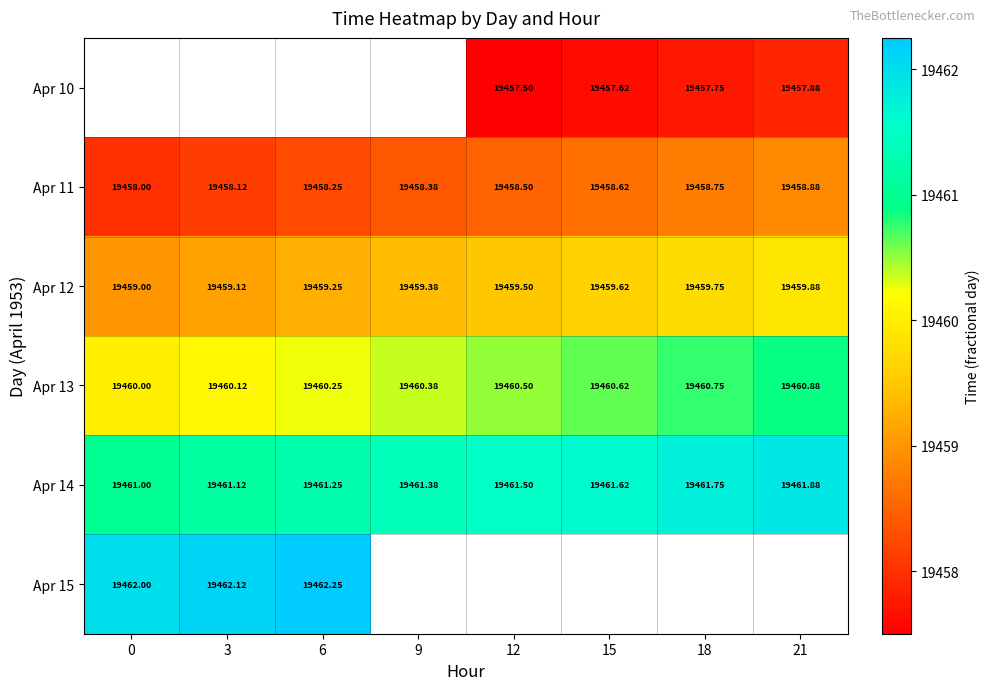

Is the value of Apr 14 at 6 greater than the value of Apr 13 at 12?

Yes